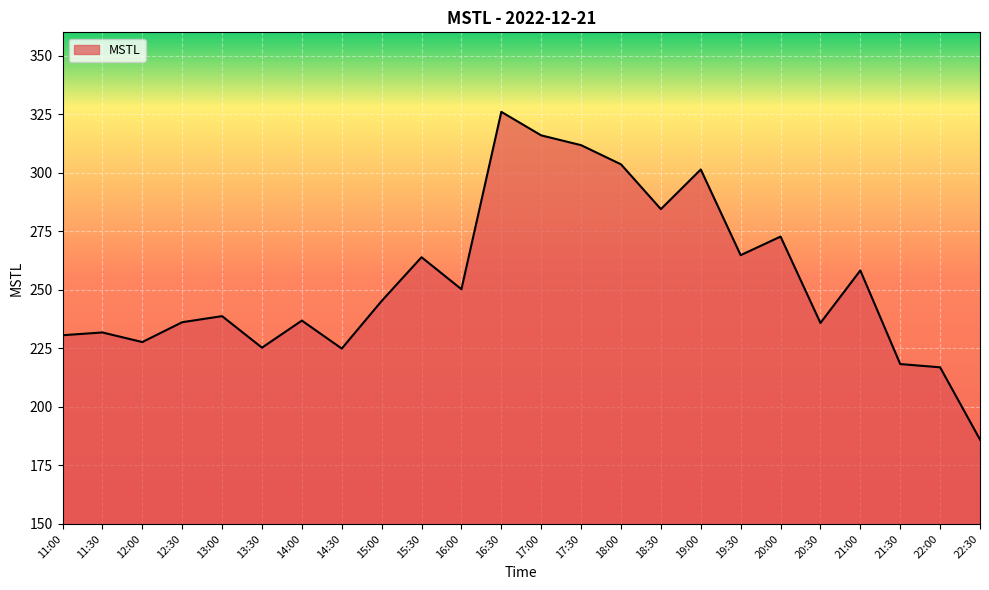

What position from the left is 19:30?

18